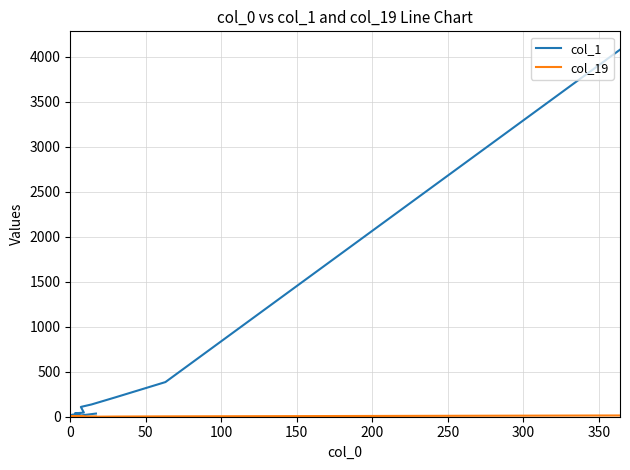

Which series has the largest total across all categories?

col_1